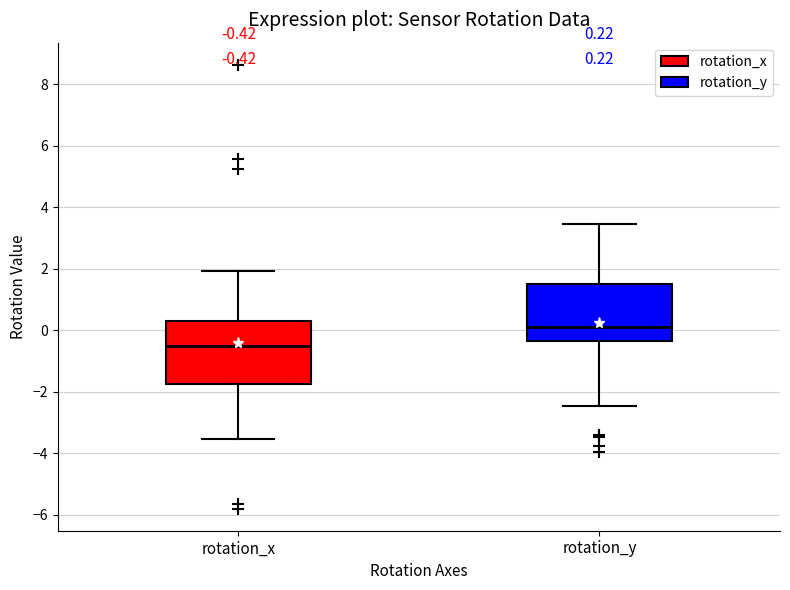

Which box has the lowest median line?

rotation_x